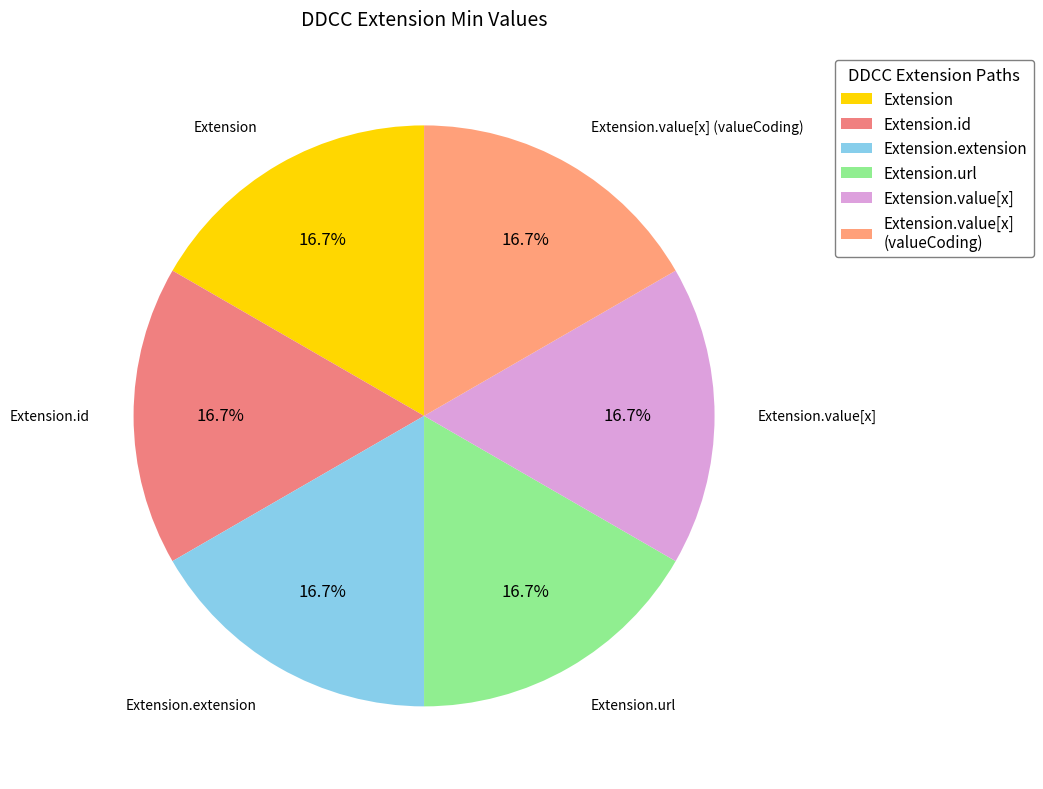

Approximately how many times larger is the value at Extension.url compared to Extension?

1.0